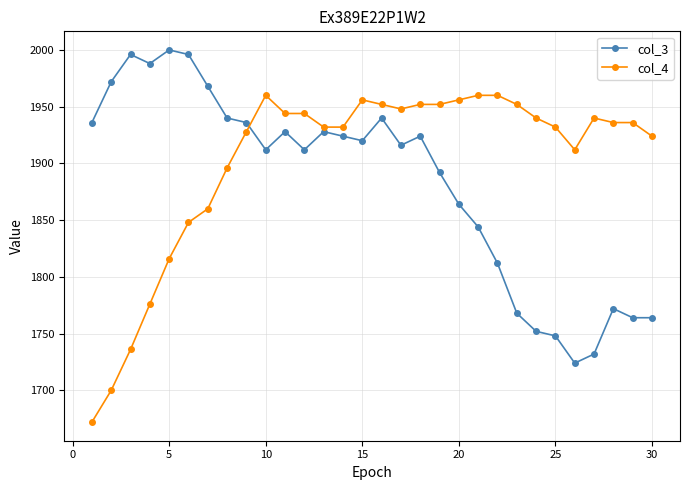

What is the value of the col_4 point at the 26th from the left?

1912